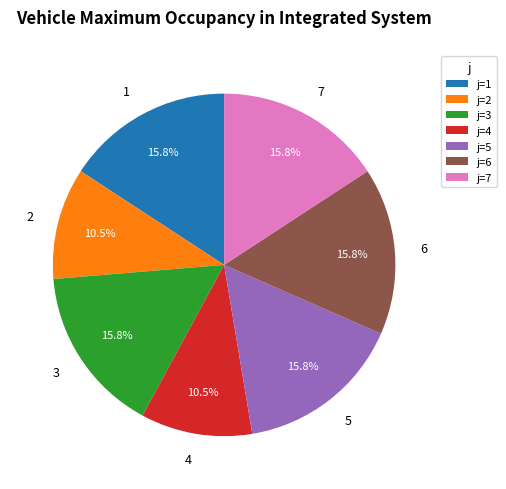

What is the ratio of the value at 4 to the value at 7?

0.7